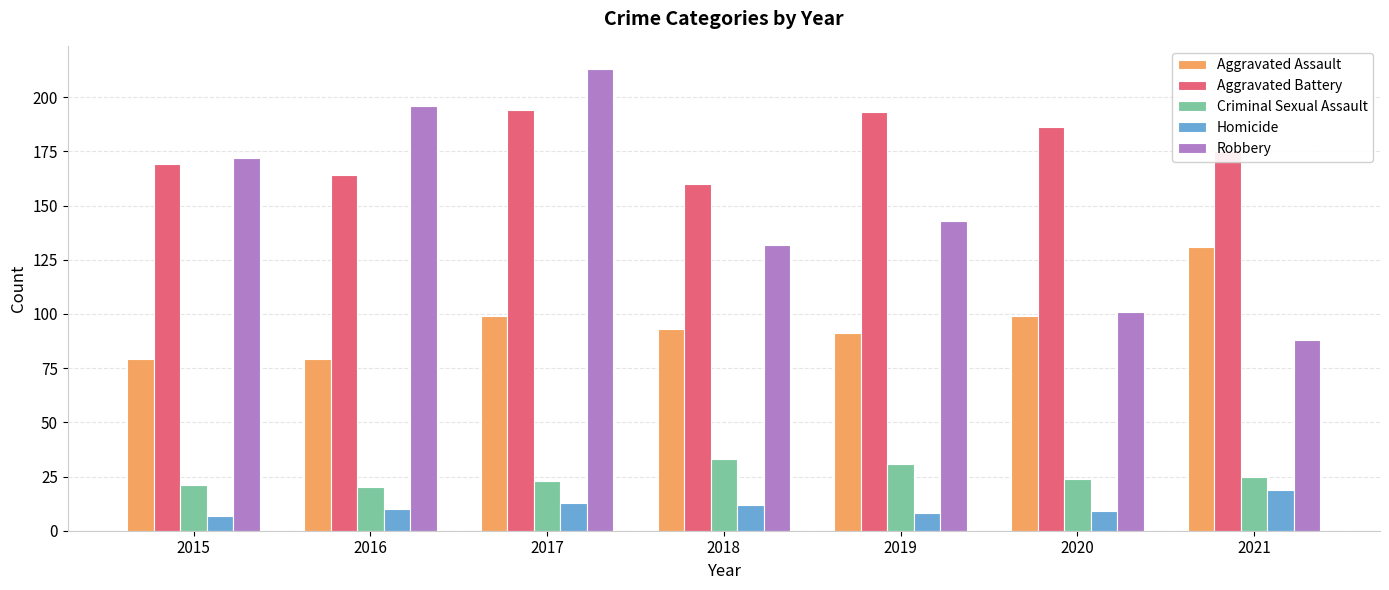

What is the difference between the maximum and minimum values in the Robbery series?

125